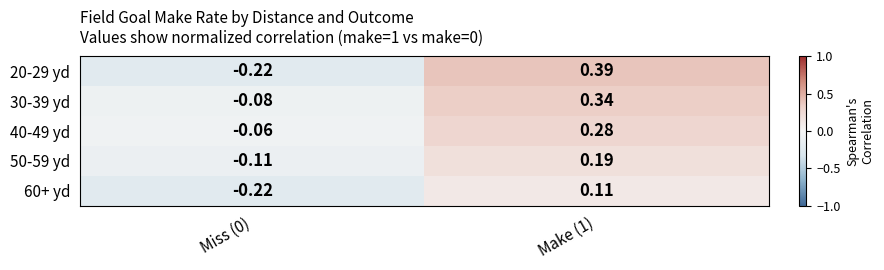

Is the value of 60+ yd at Make (1) greater than the value of 30-39 yd at Make (1)?

No